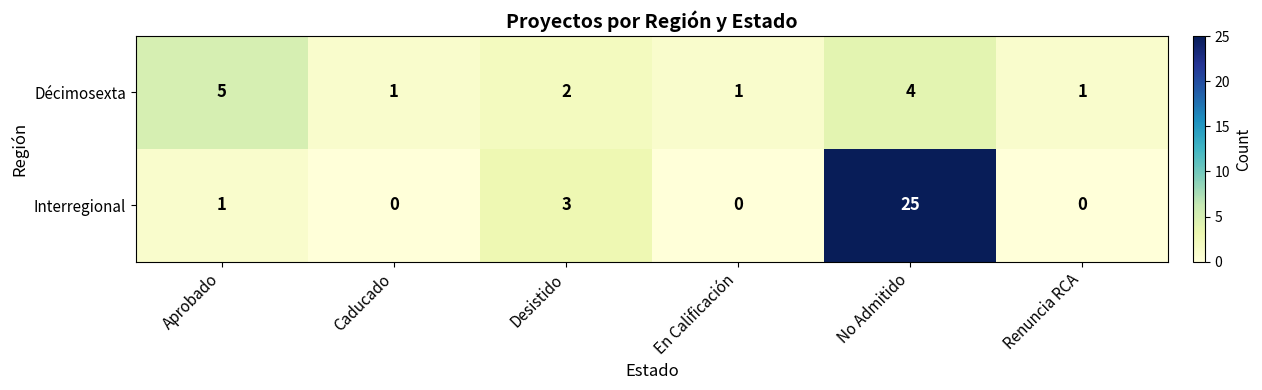

The Décimosexta series shows 1 at En Calificación. True or false?

True